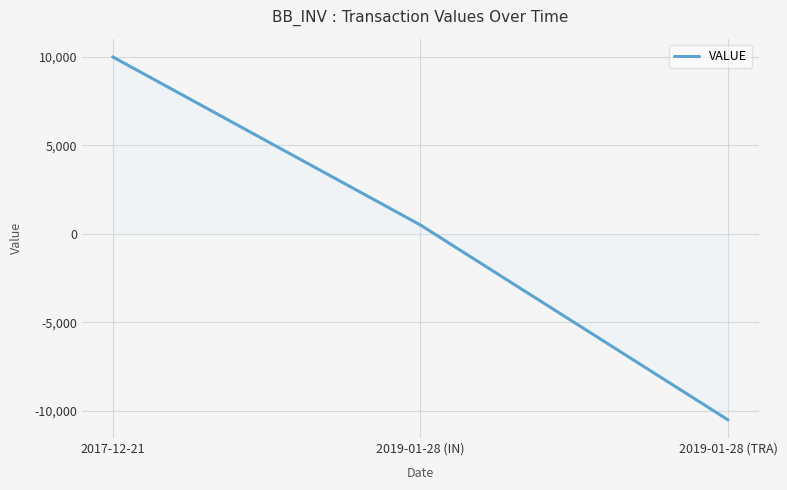

The value at 2019-01-28 (IN) is 505.7. True or false?

True